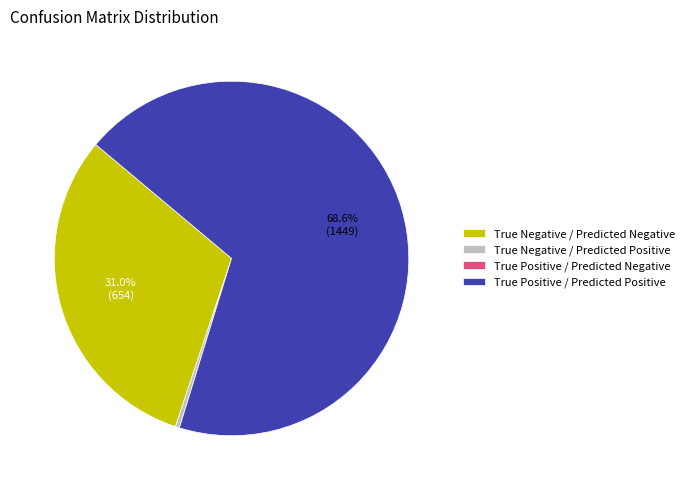

What percentage is the True Positive / Predicted Positive slice, to the nearest percent?

69%